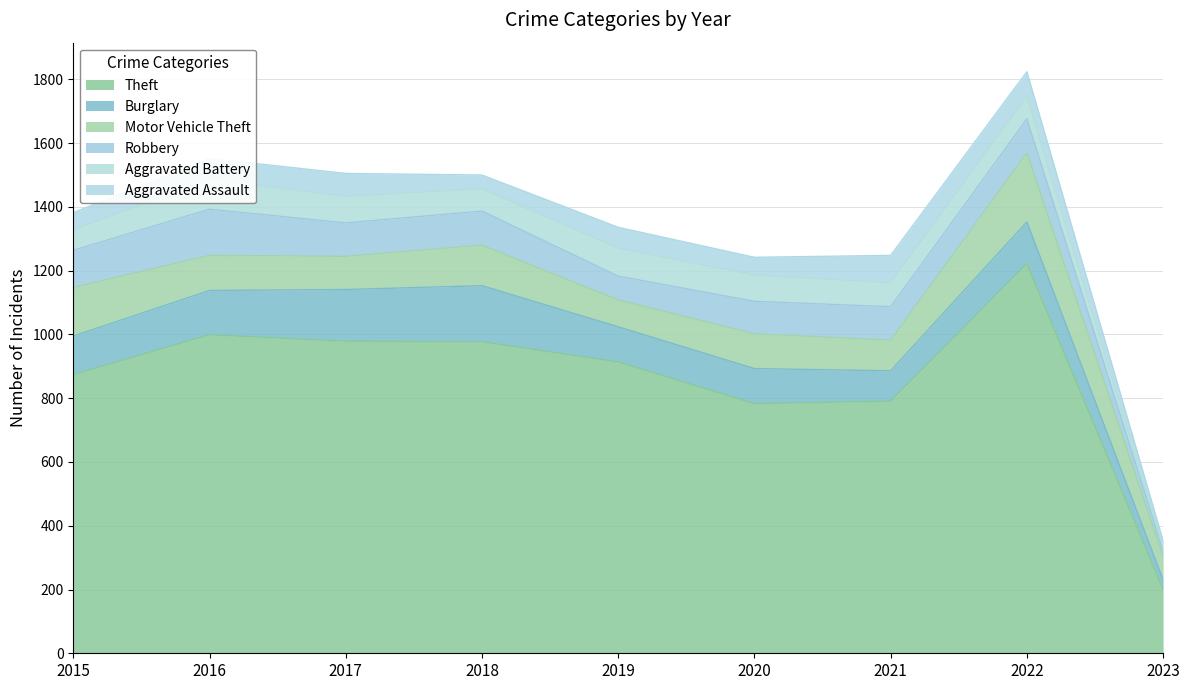

At which category does Motor Vehicle Theft reach its first local valley?

2017